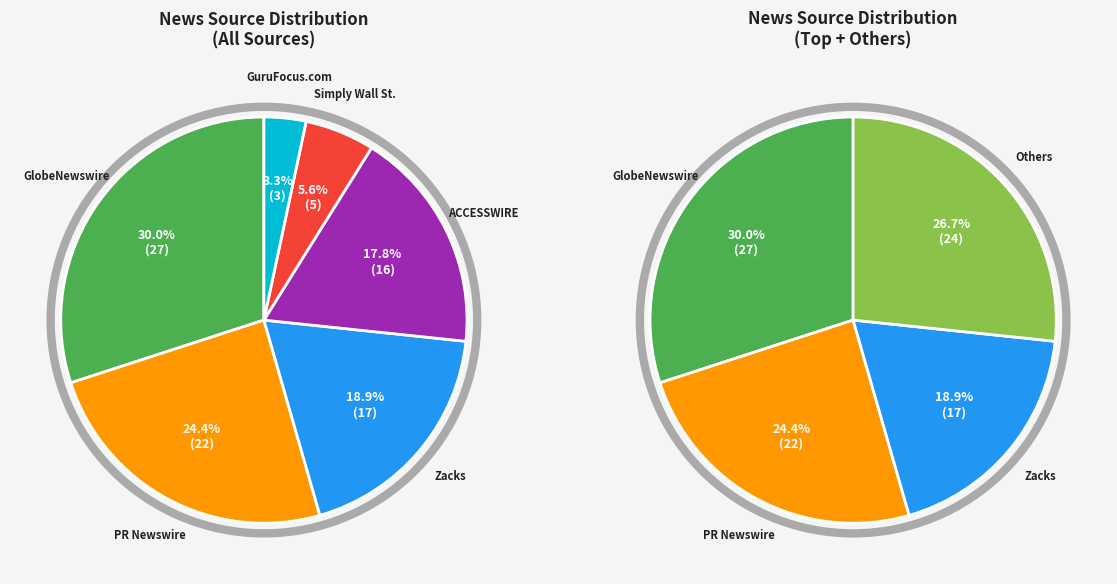

True or false: GuruFocus.com accounts for 3% of the total.

True